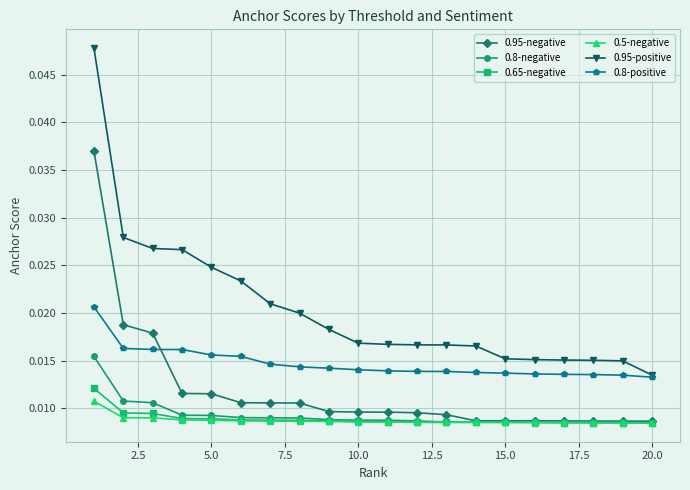

What are all the series names shown in the legend?

0.95-negative, 0.8-negative, 0.65-negative, 0.5-negative, 0.95-positive, 0.8-positive